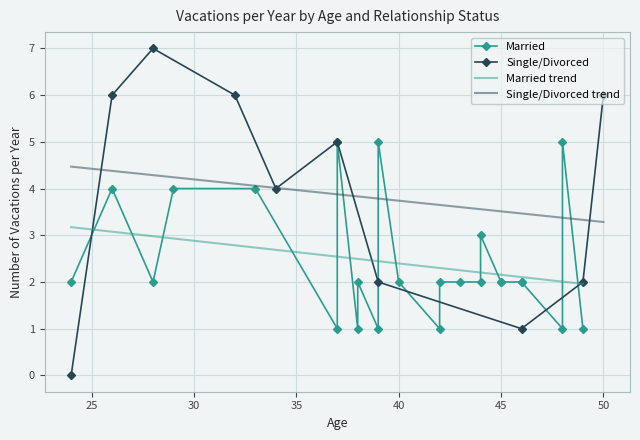

How many interior local valleys does the Single/Divorced series have?

2